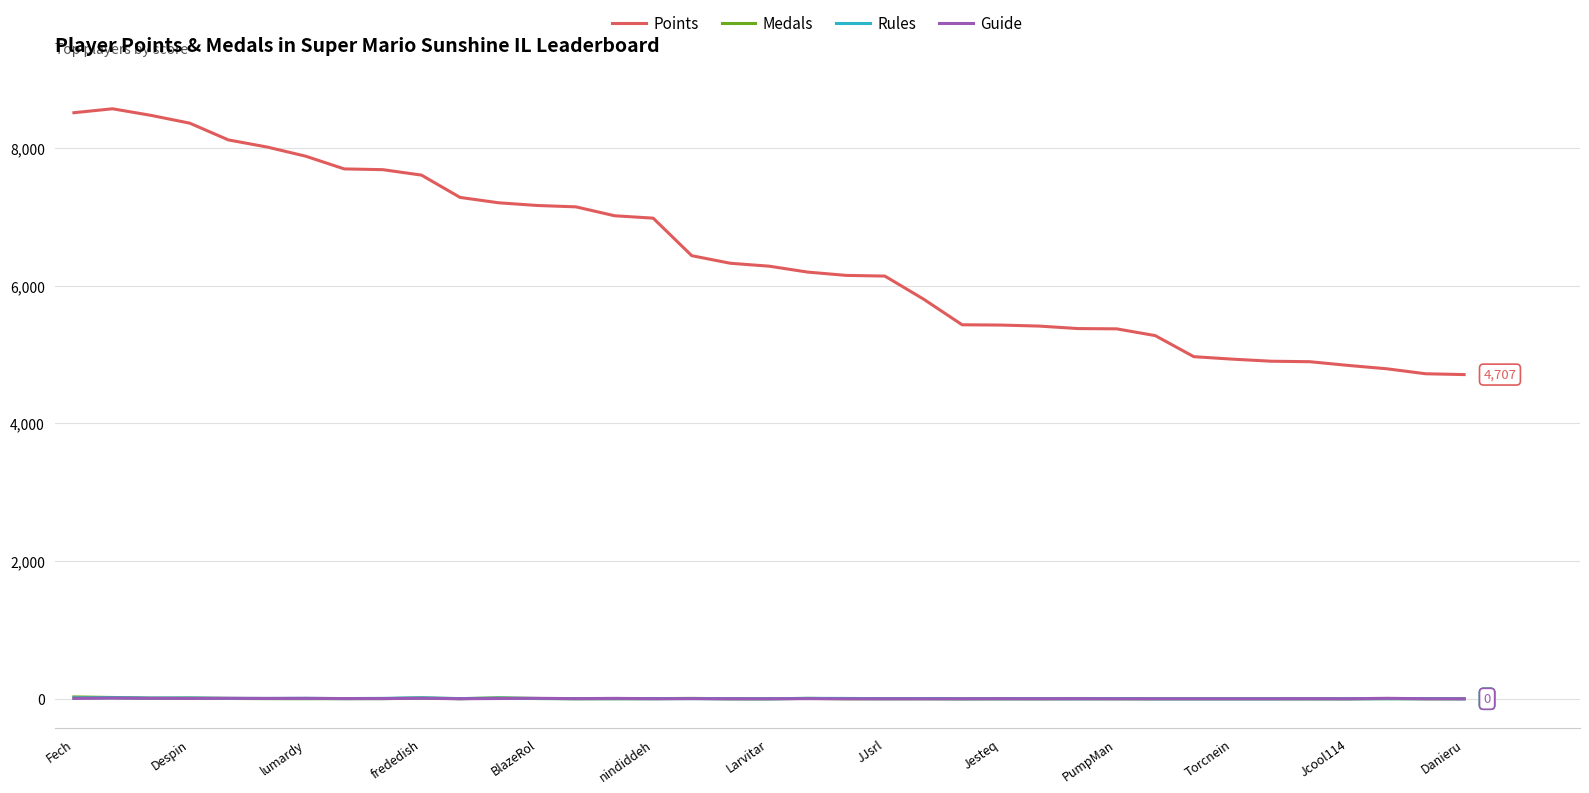

What is the difference between the maximum and minimum values in the Guide series?

10